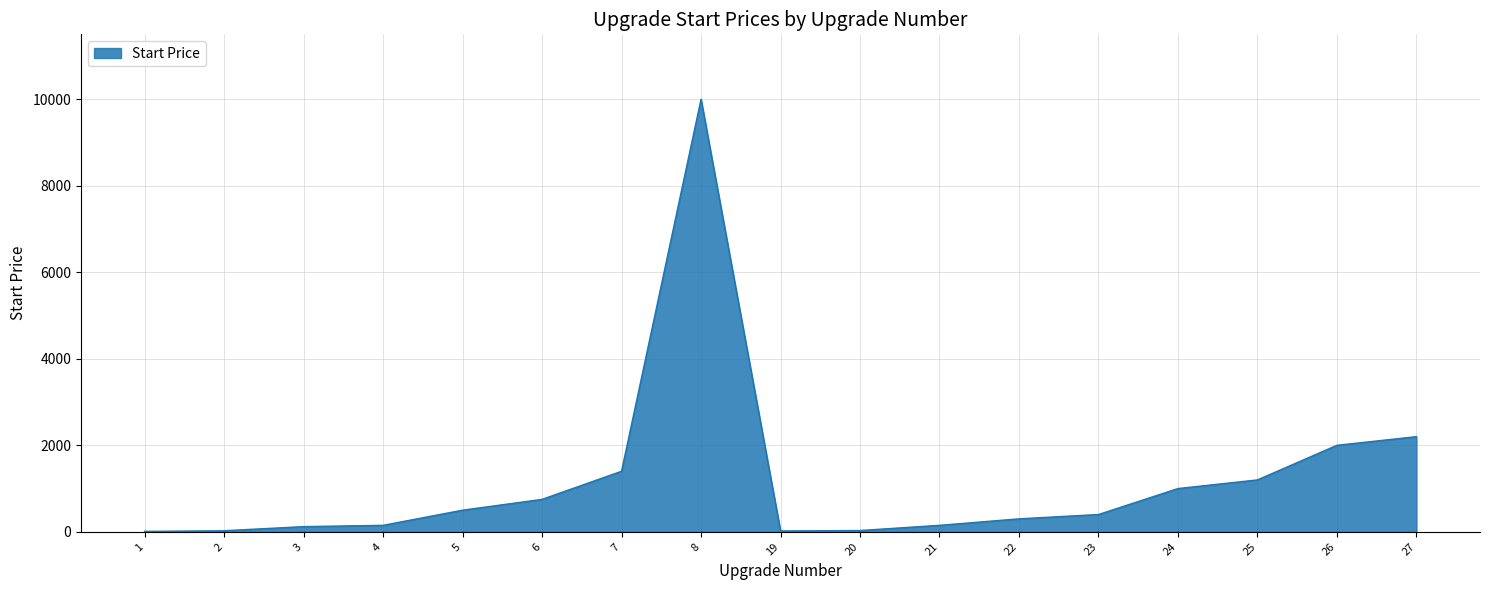

Is it true that the value at 23 is 400?

True